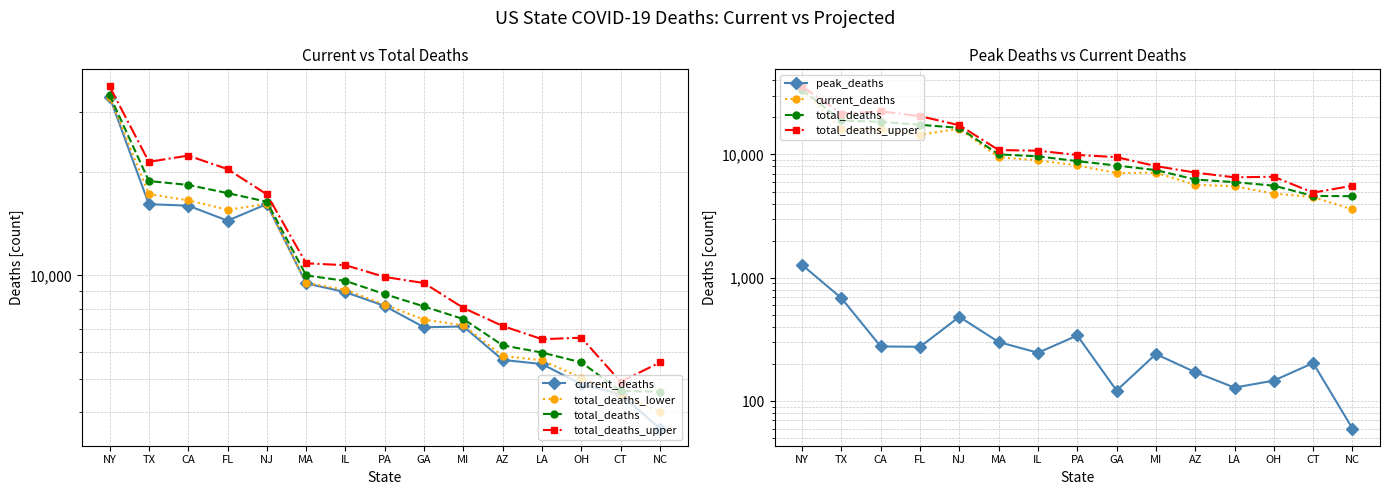

List the series in order of their peak value, lowest first.

peak_deaths, current_deaths, total_deaths_lower, total_deaths, total_deaths_upper